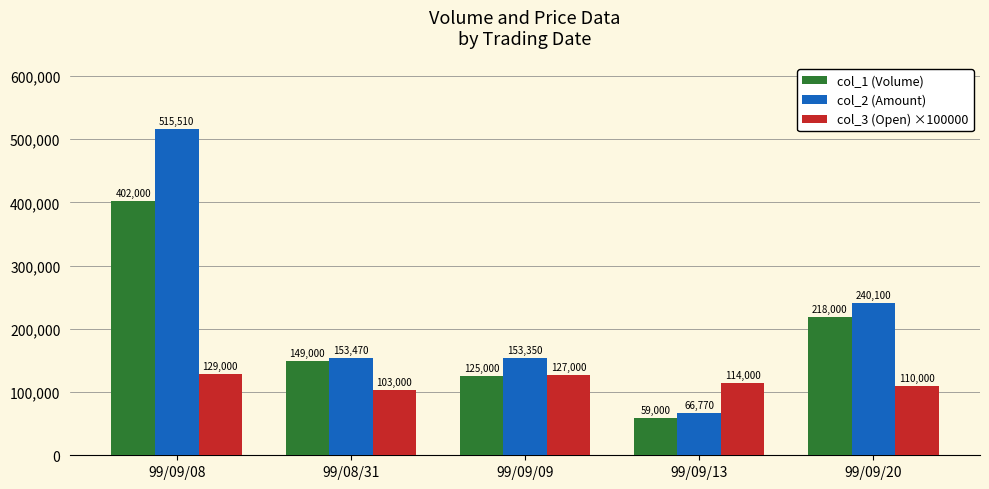

What is the total value across all series at 99/08/31?

405470.0